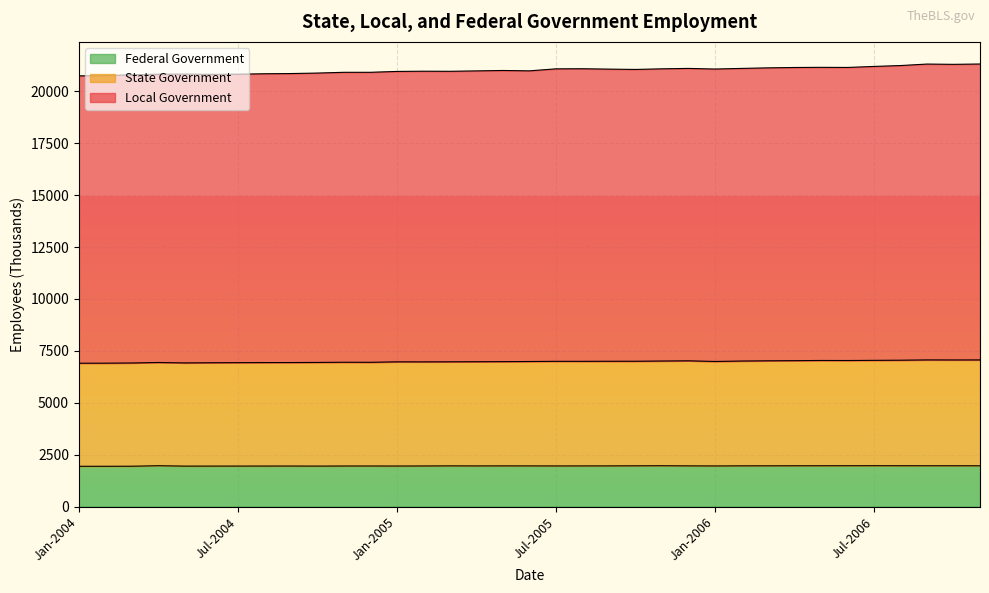

What are all the series names shown in the legend?

Federal Government, State Government, Local Government